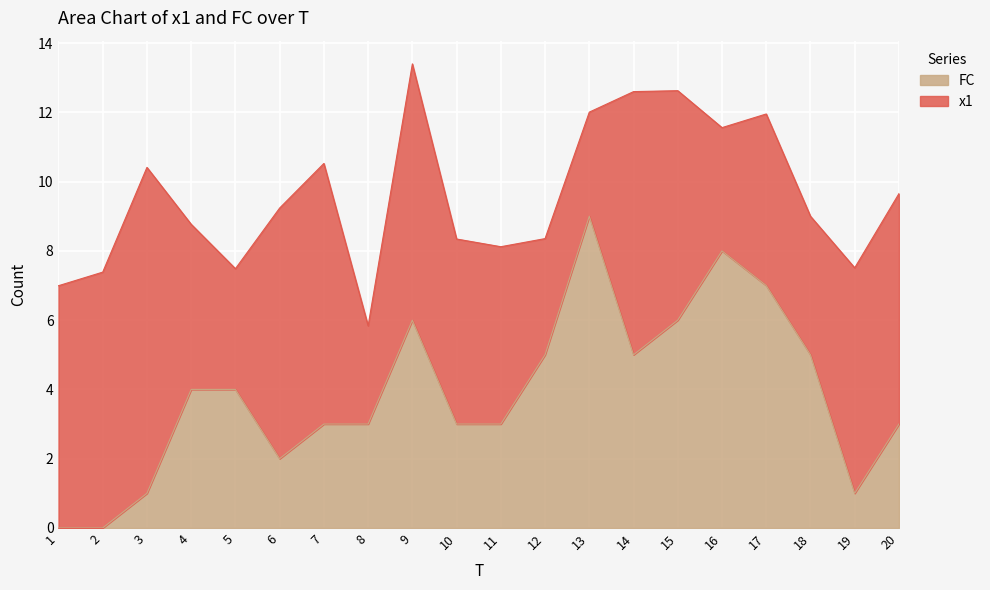

What is the change in value from 8 to 12?

+2